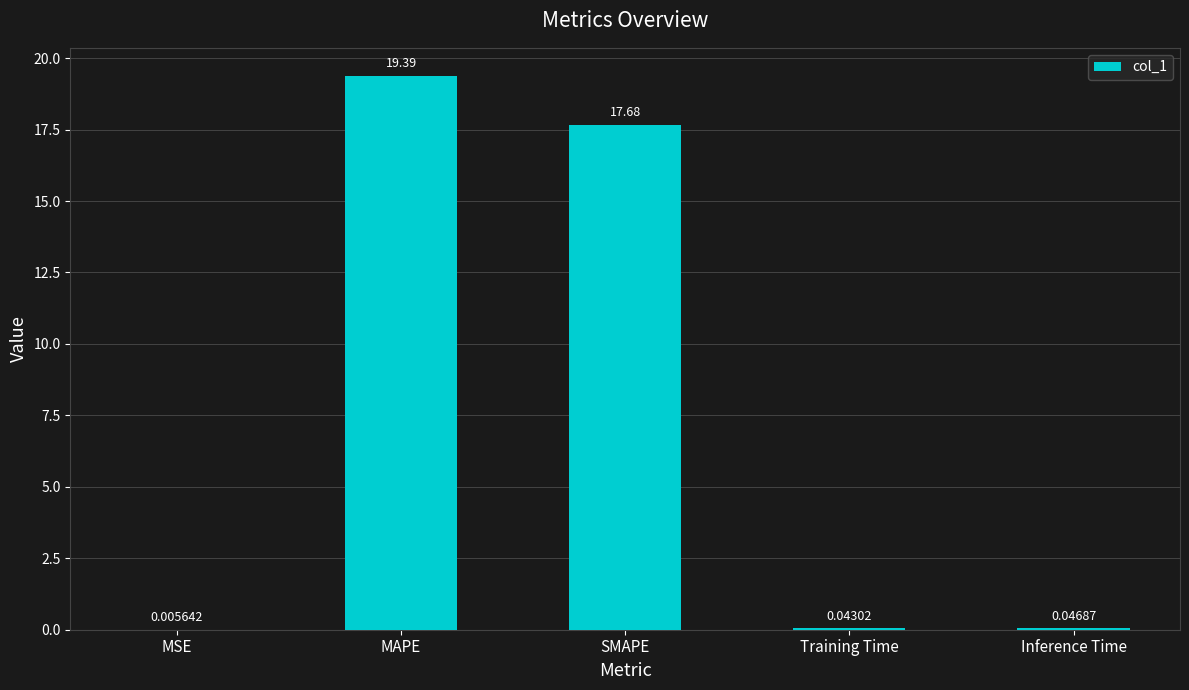

What is the average value?

7.4